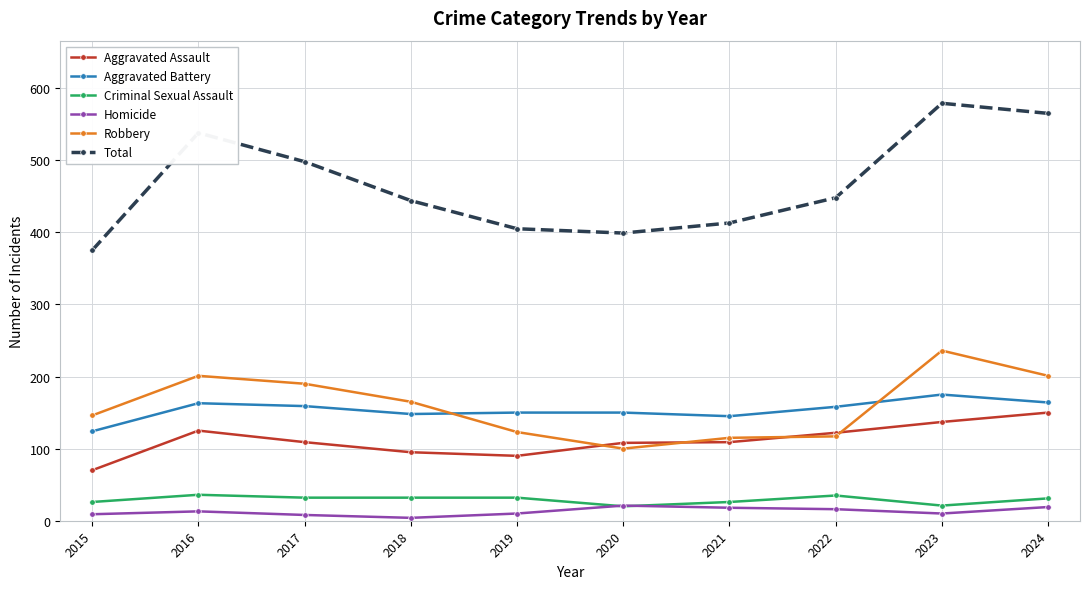

True or false: Aggravated Assault and Homicide intersect in this chart.

False